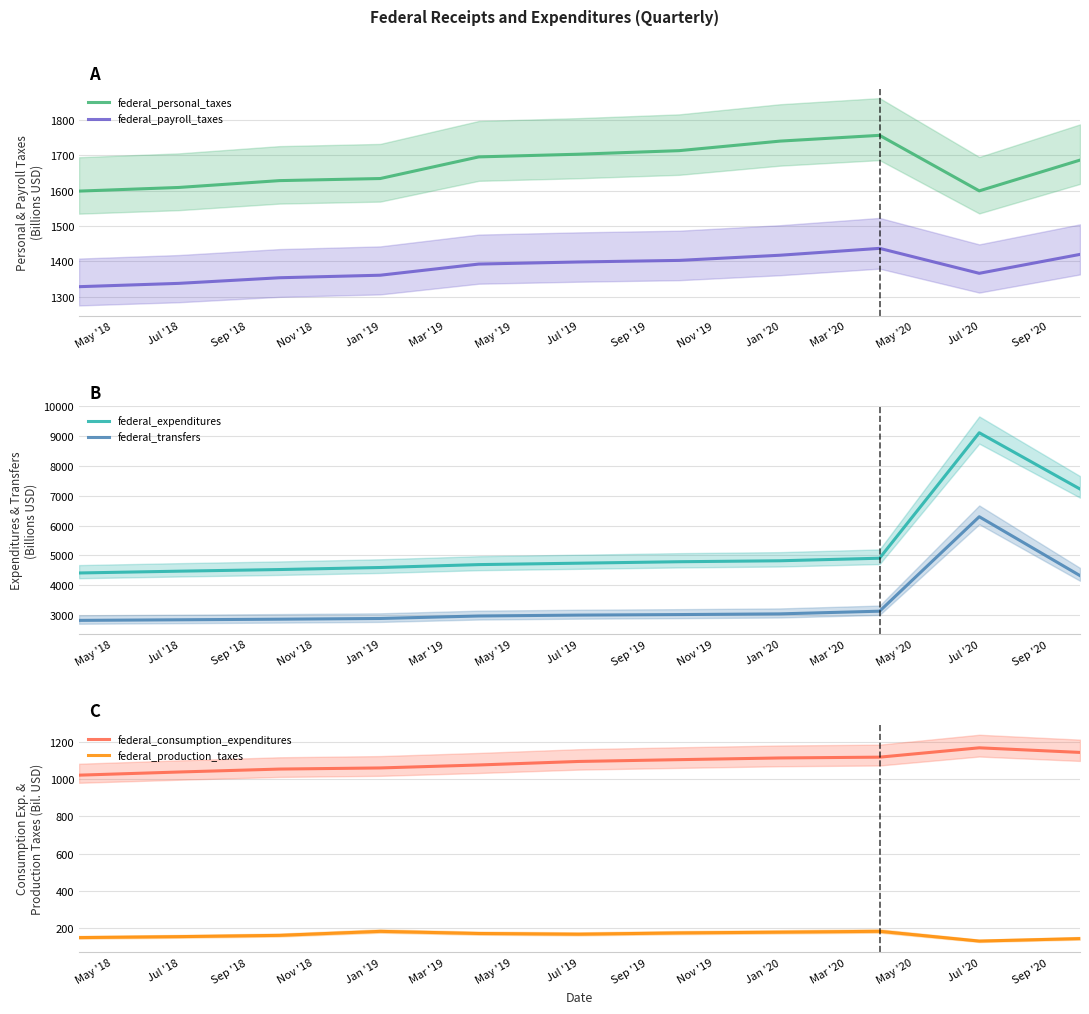

What are all the series names shown in the legend?

federal_personal_taxes, federal_payroll_taxes, federal_expenditures, federal_transfers, federal_consumption_expenditures, federal_production_taxes